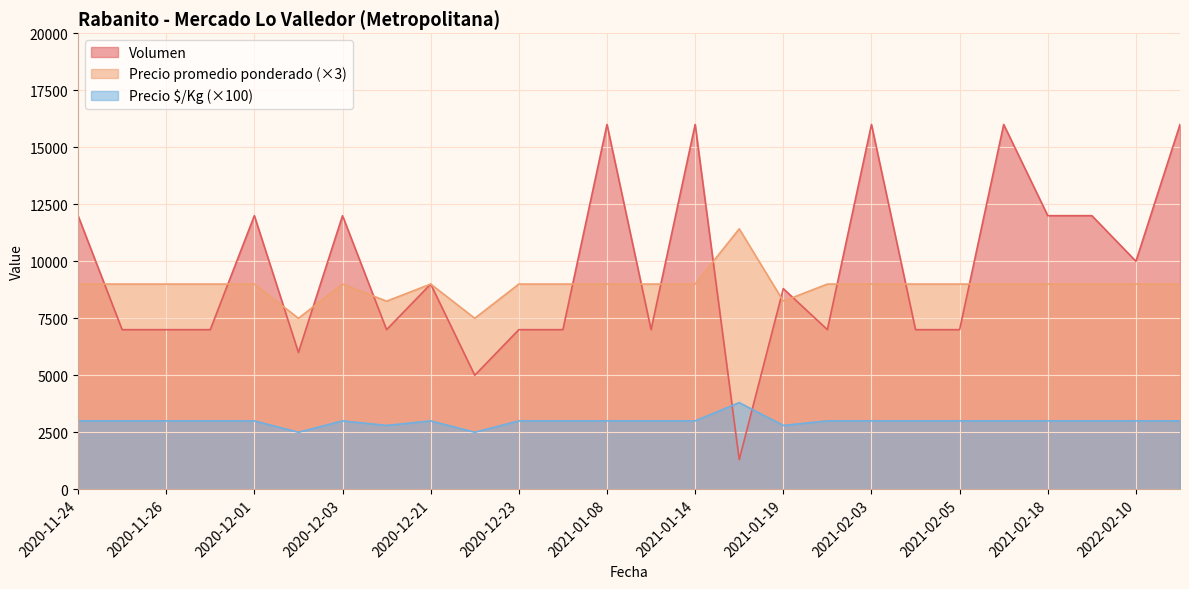

What are all the series names shown in the legend?

Volumen, Precio promedio ponderado (×3), Precio $/Kg (×100)